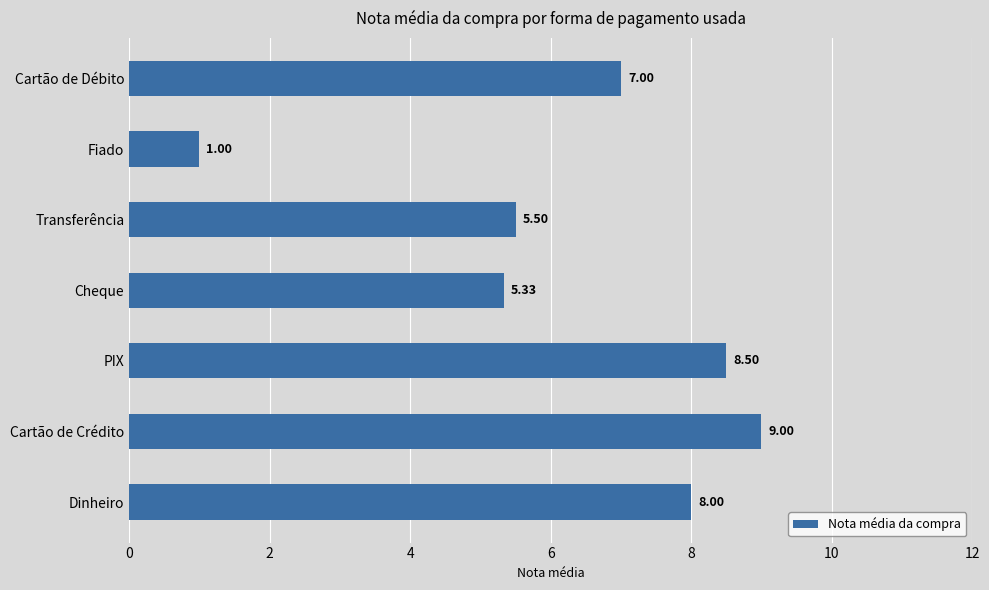

What is the difference between the maximum and minimum values?

8.0